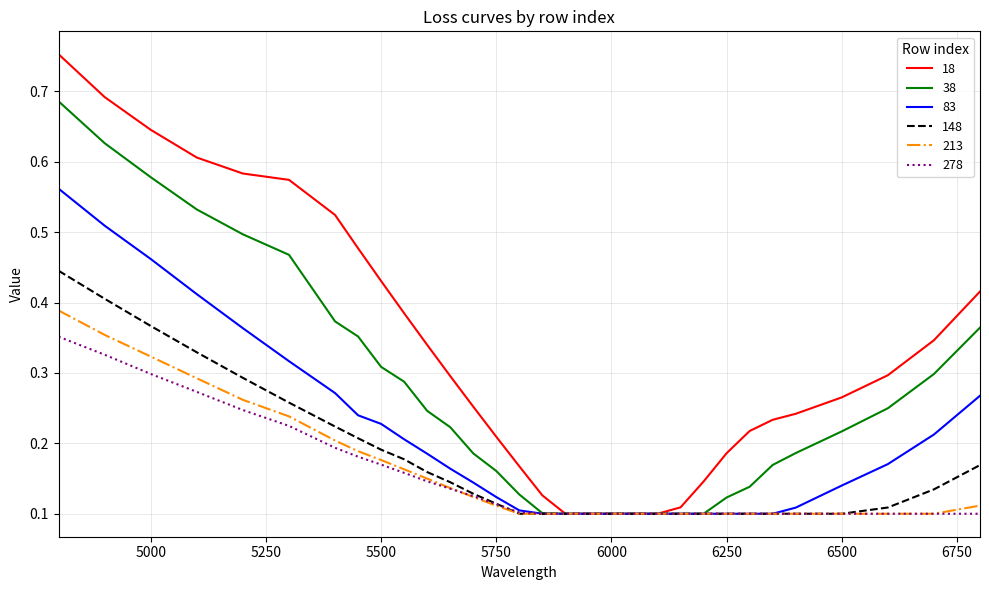

Which series has the largest total across all categories?

18